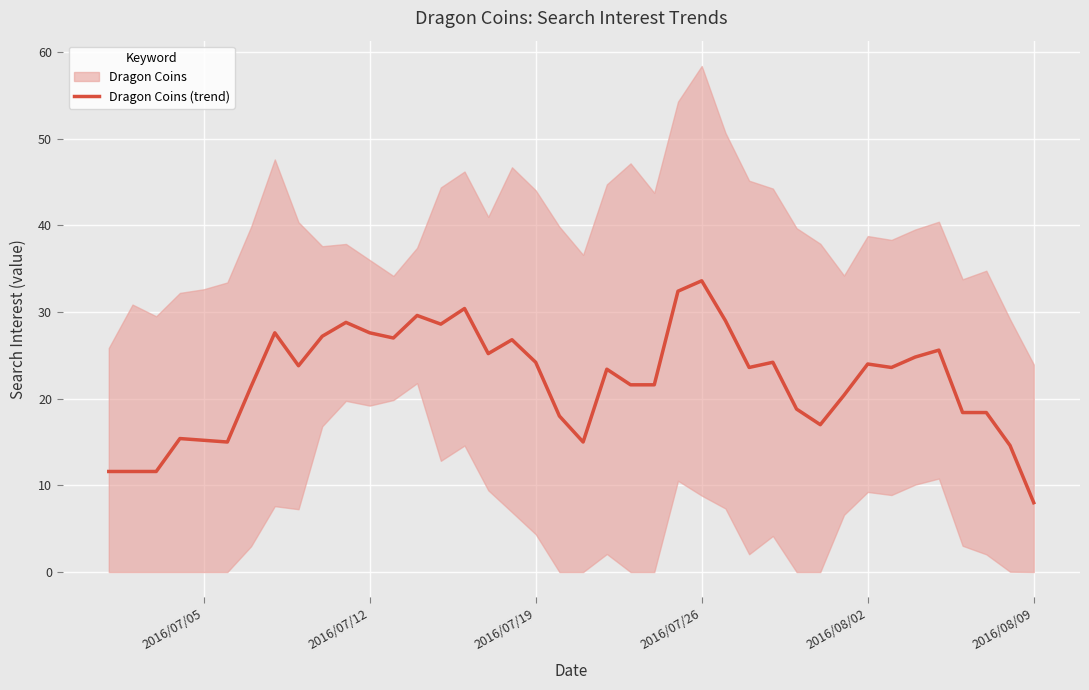

What is the lowest value of the Dragon Coins (trend) series?

8.0